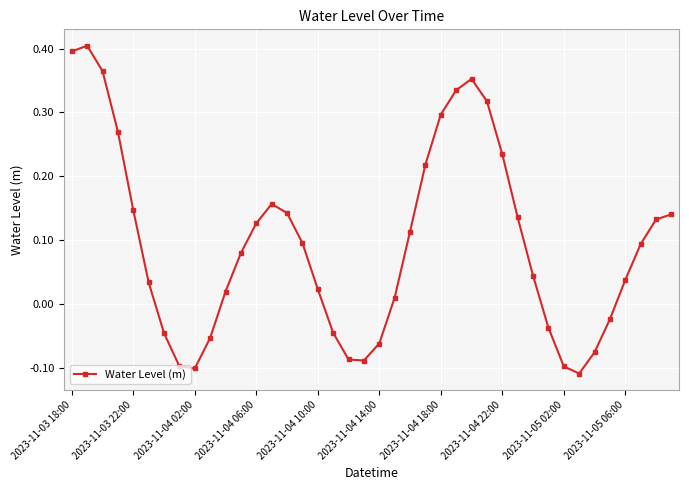

How many points are higher than both their immediate neighbors (excluding endpoints)?

3